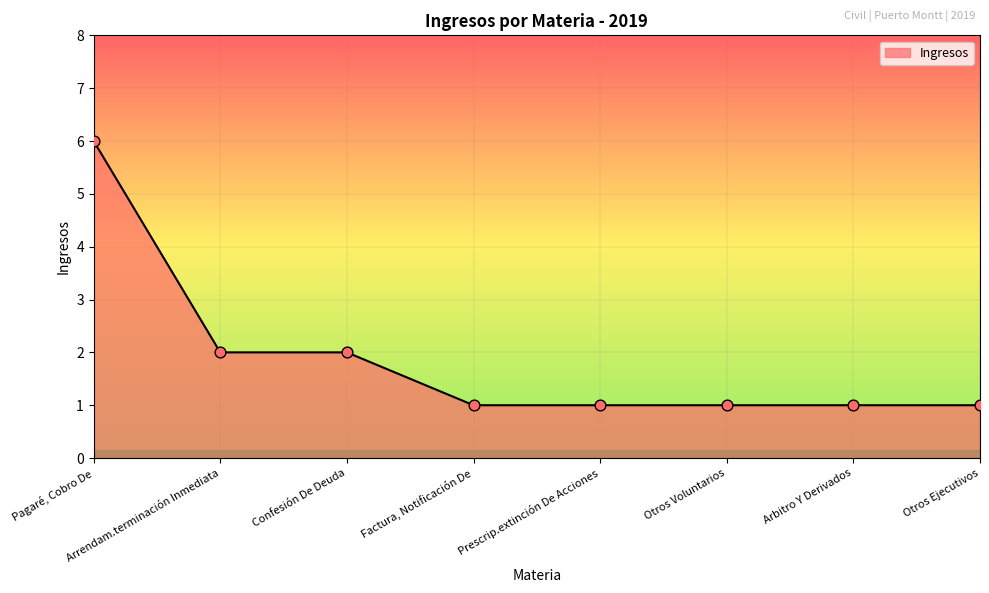

Between Confesión De Deuda and Factura, Notificación De, which is larger?

Confesión De Deuda